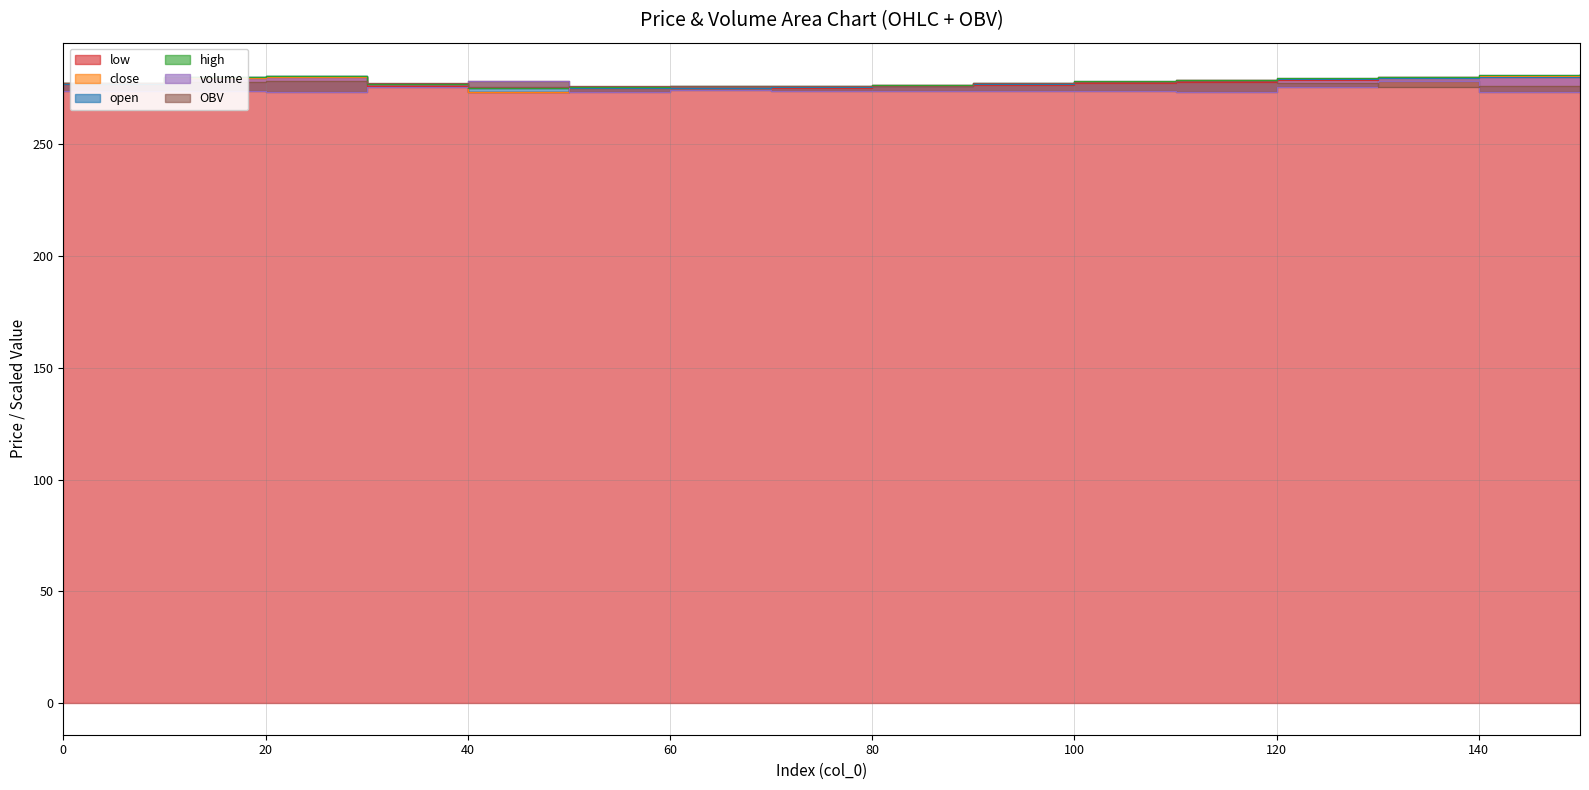

What is the total value across all series at 30?

1658.7